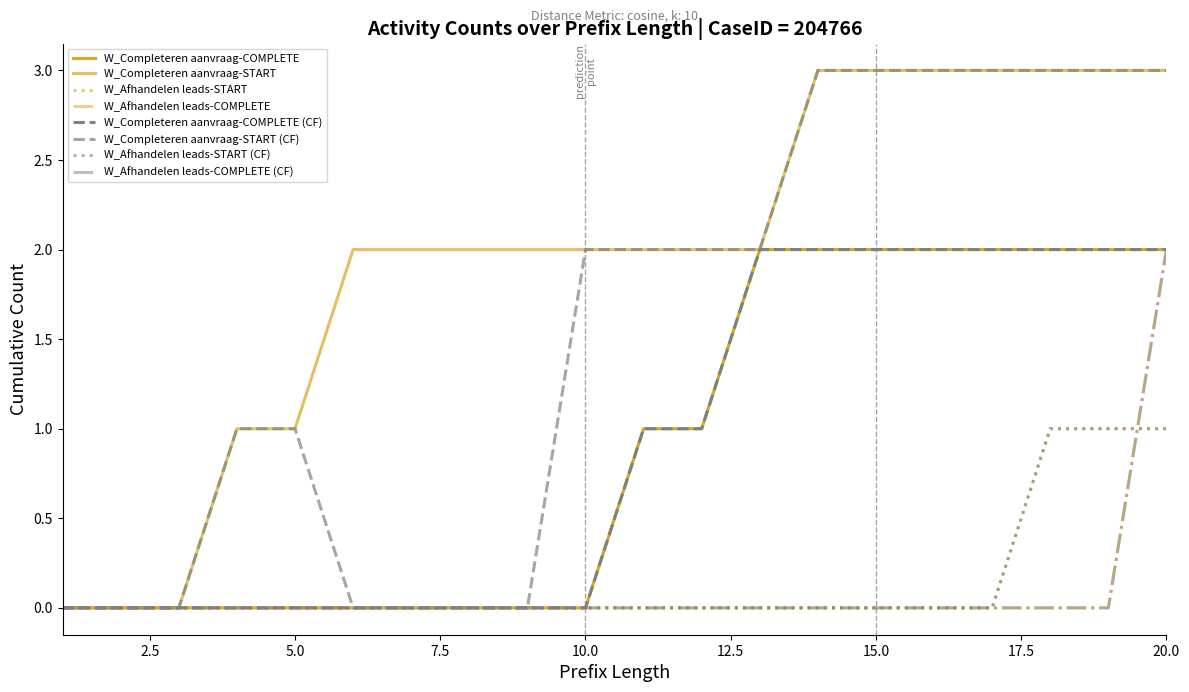

Is this an area chart (filled region under the line)?

No